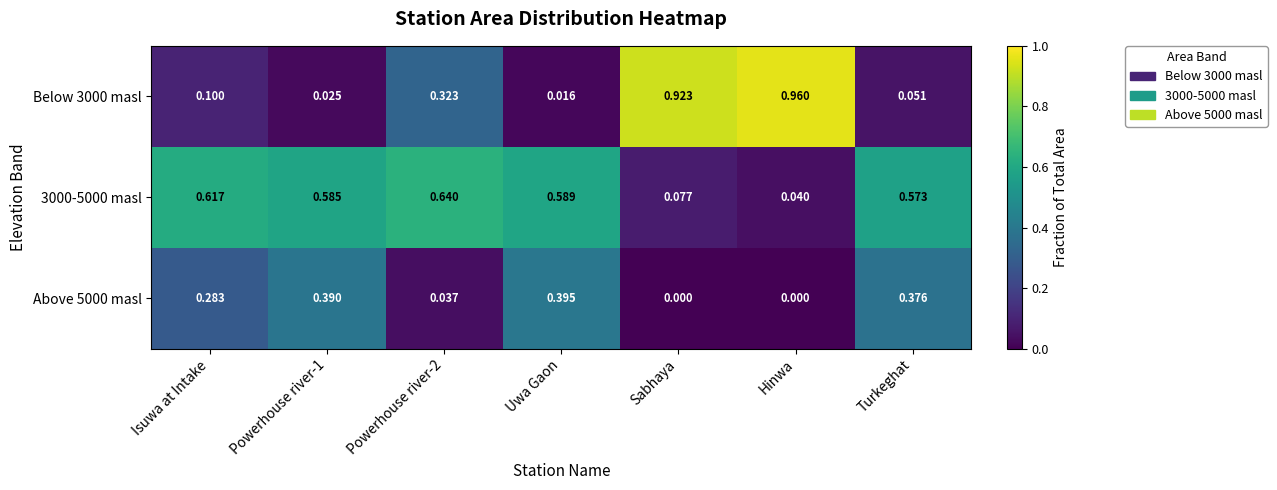

Is the value of Above 5000 masl at Hinwa greater than the value of Below 3000 masl at Hinwa?

No